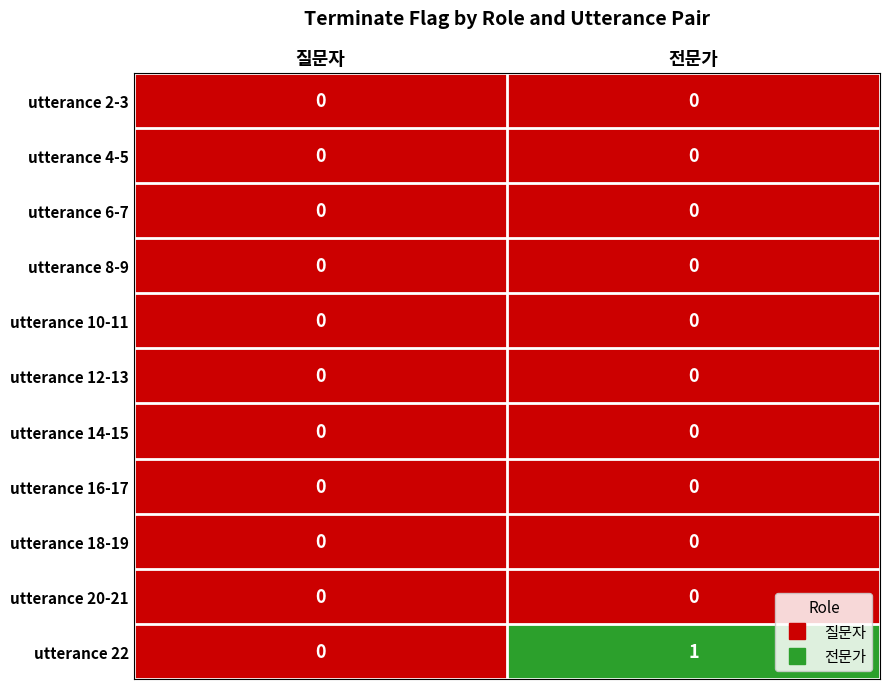

Which series has the widest spread of values?

utterance 22